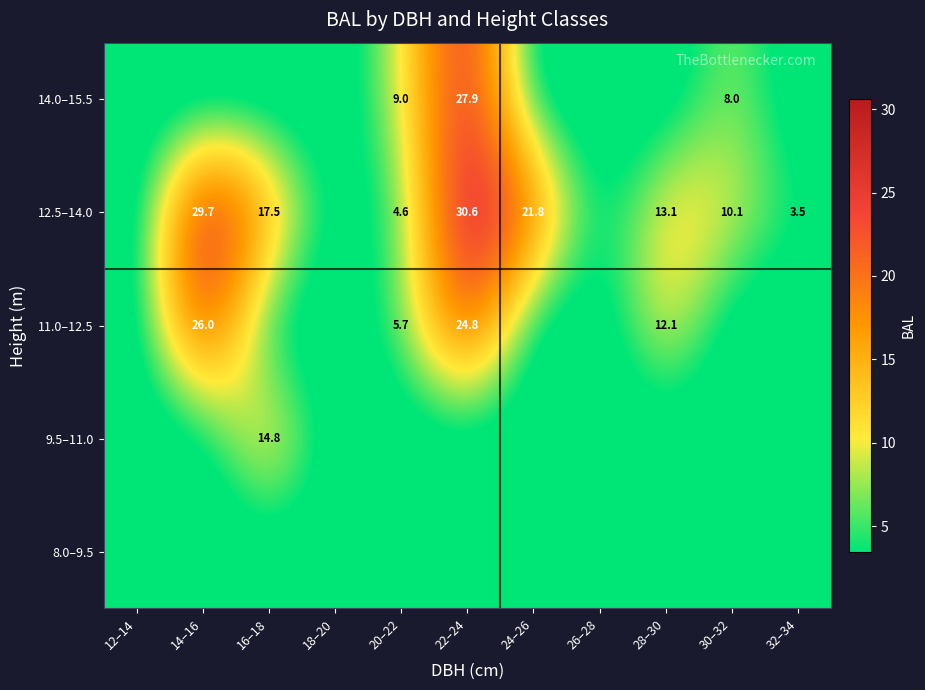

True or false: 12.5–14.0 has a value of 3.5 at 32–34.

True